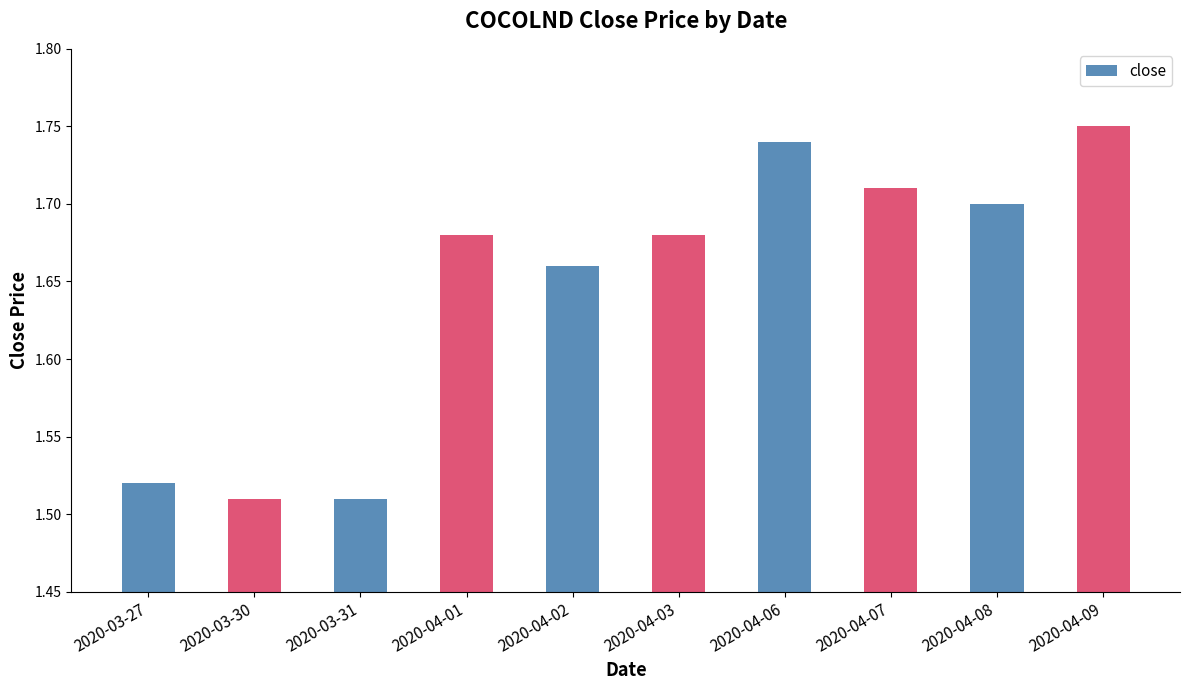

What is the change in value from 2020-03-27 to 2020-04-09?

+0.2